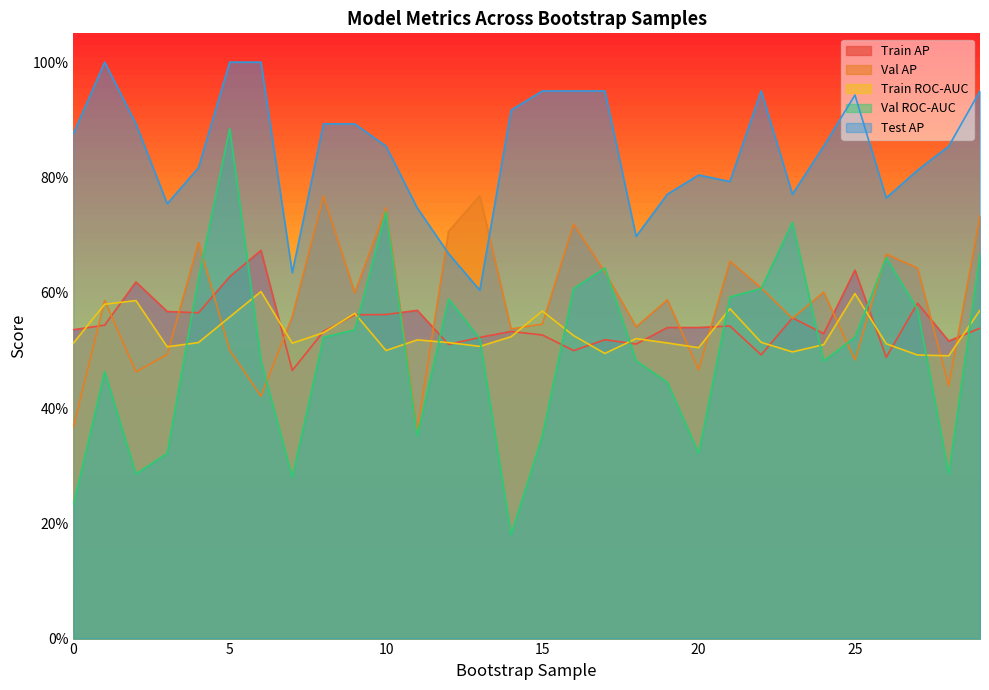

Which series changed the most between 1 and 24?

test_average_precision